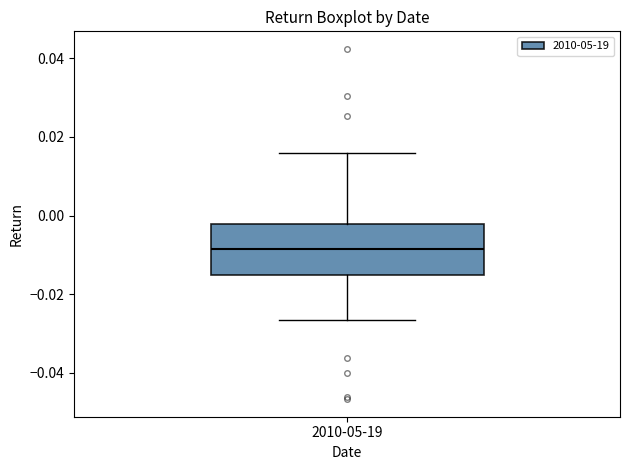

Read this box plot against the y-axis: the position of the median line, the range covered by the box, and the ends of both whiskers. The values are not printed on the chart, so give them approximately, as read against the axis.

median -0.008, box -0.016 to -0.002, whiskers -0.026 to 0.016